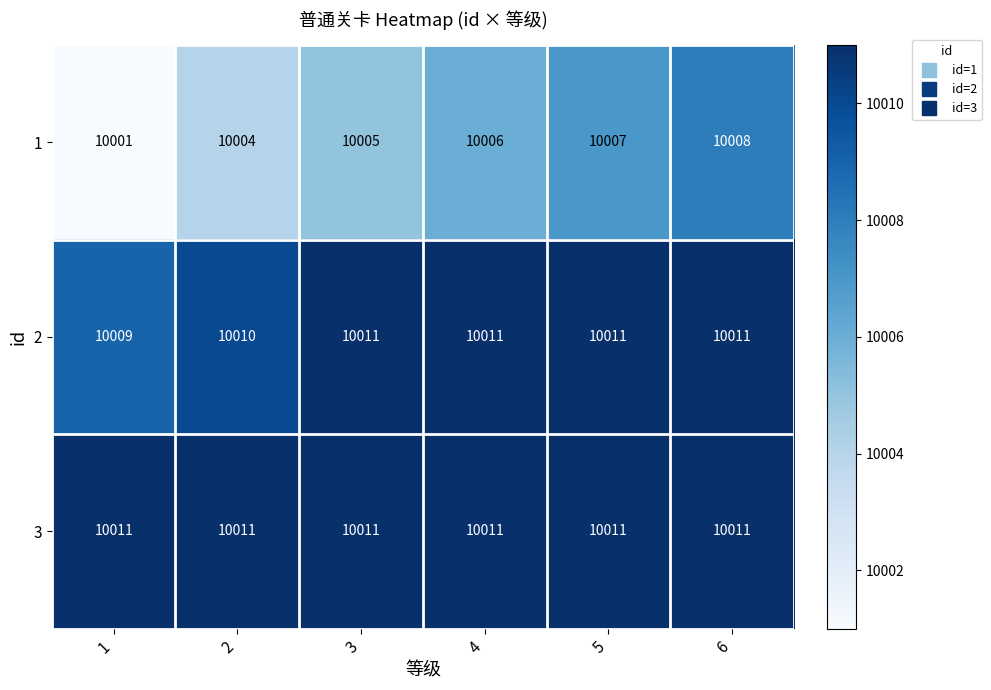

Which series has the largest range (max minus min)?

1